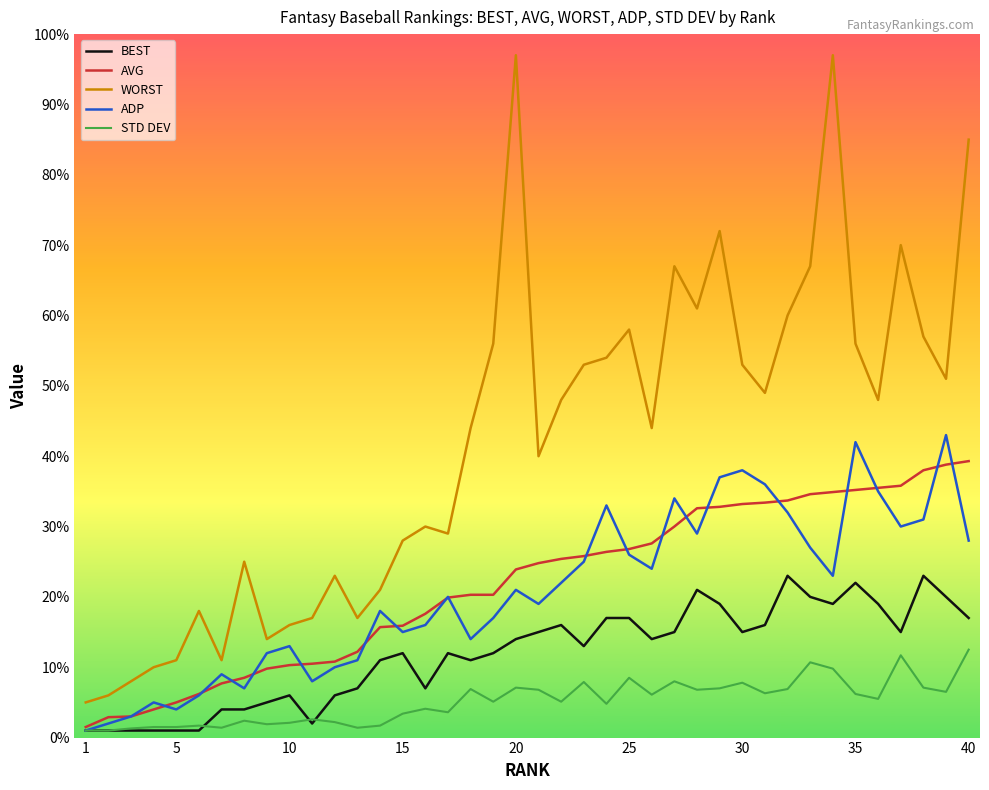

What is the maximum value for AVG?

39.3